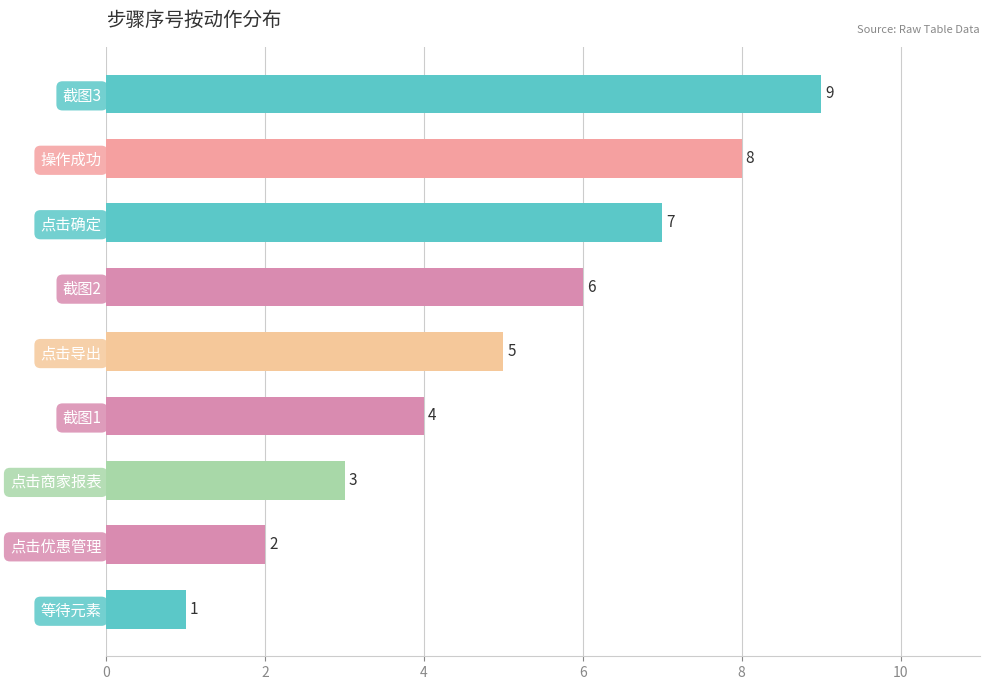

Does the chart contain any negative values?

No